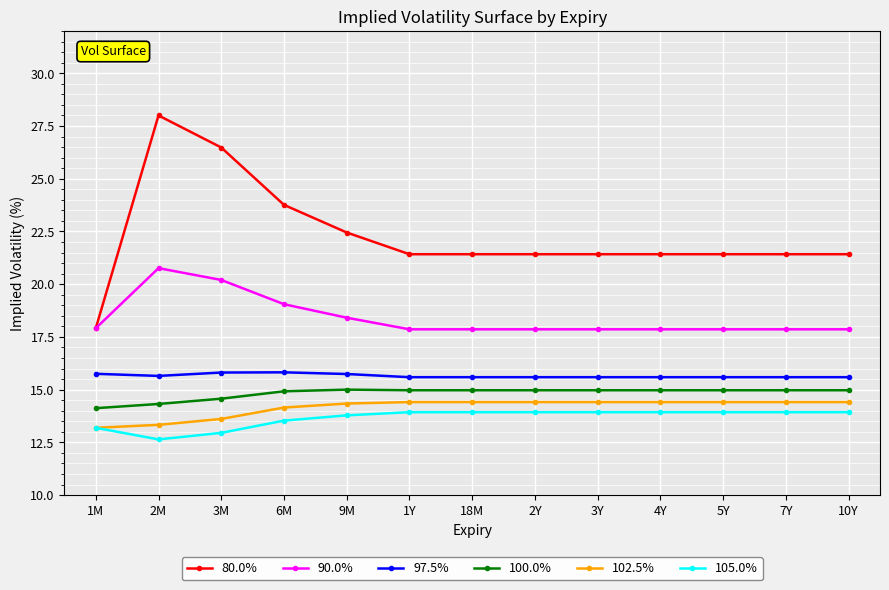

The value of 102.5% at 6M is 4.8. True or false?

False